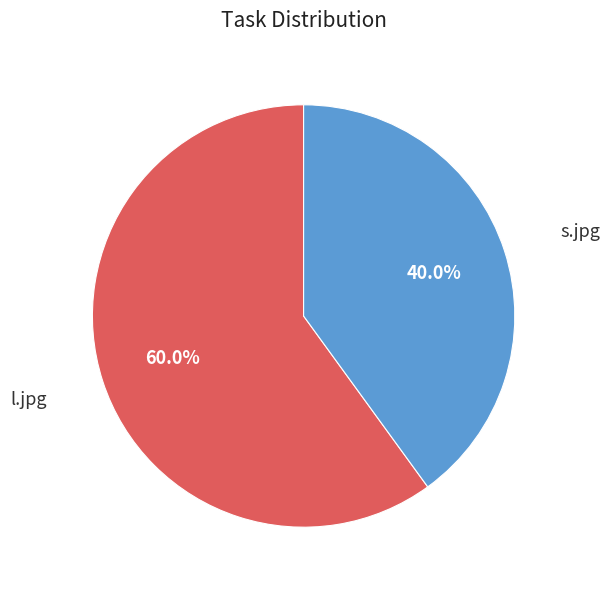

True or false: s.jpg accounts for 40% of the total.

True